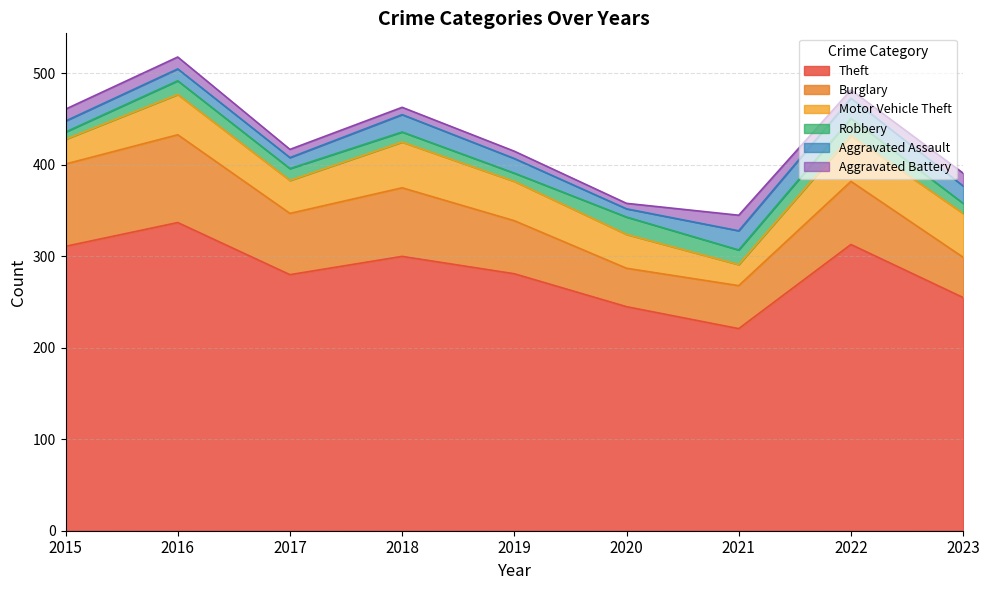

What is the value of the Aggravated Assault point at the 5th from the left?

16